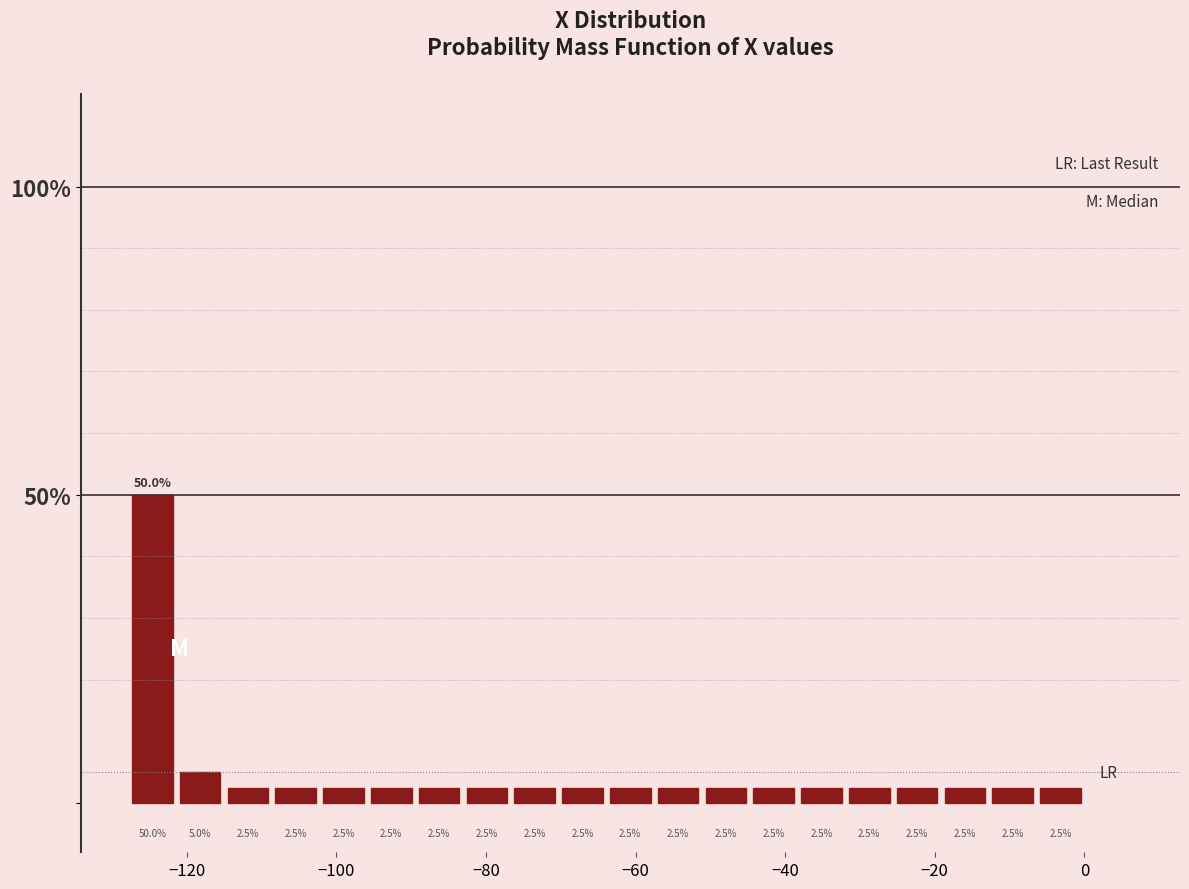

Around what value on the x-axis is the tallest bar? Give the approximate position of its centre, as read against the axis.

-124